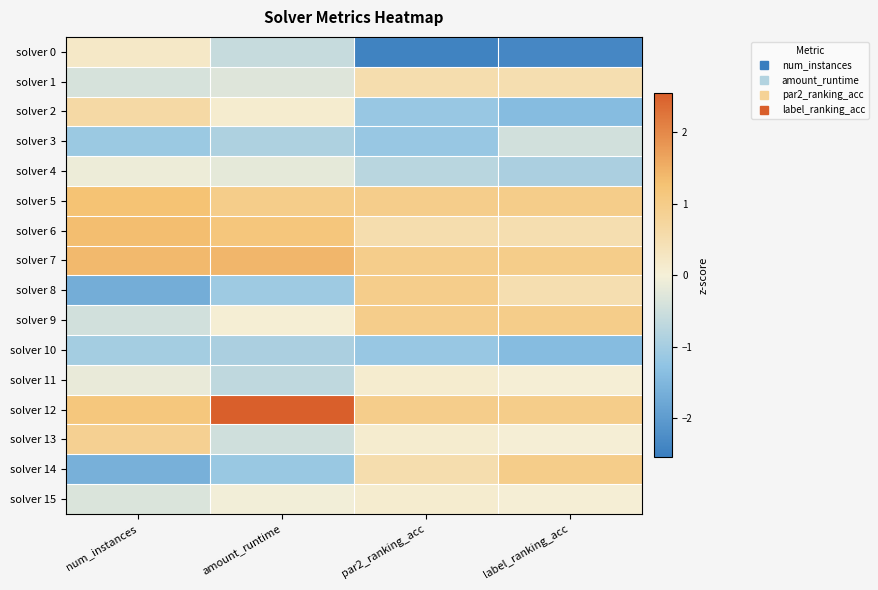

List the series in order of their peak value, lowest first.

solver 10, solver 3, solver 4, solver 11, solver 15, solver 0, solver 1, solver 2, solver 13, solver 8, solver 9, solver 14, solver 5, solver 6, solver 7, solver 12